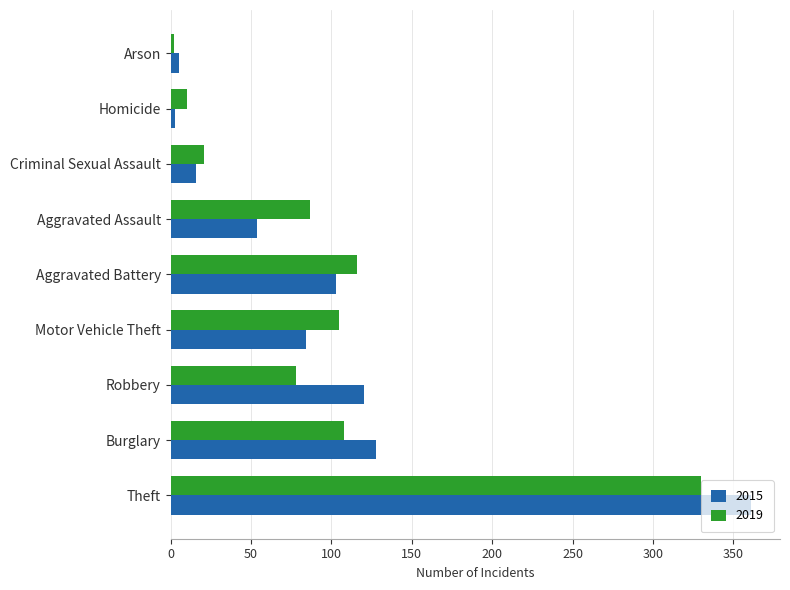

Where is 2019 nearest to the value 166?

Aggravated Battery